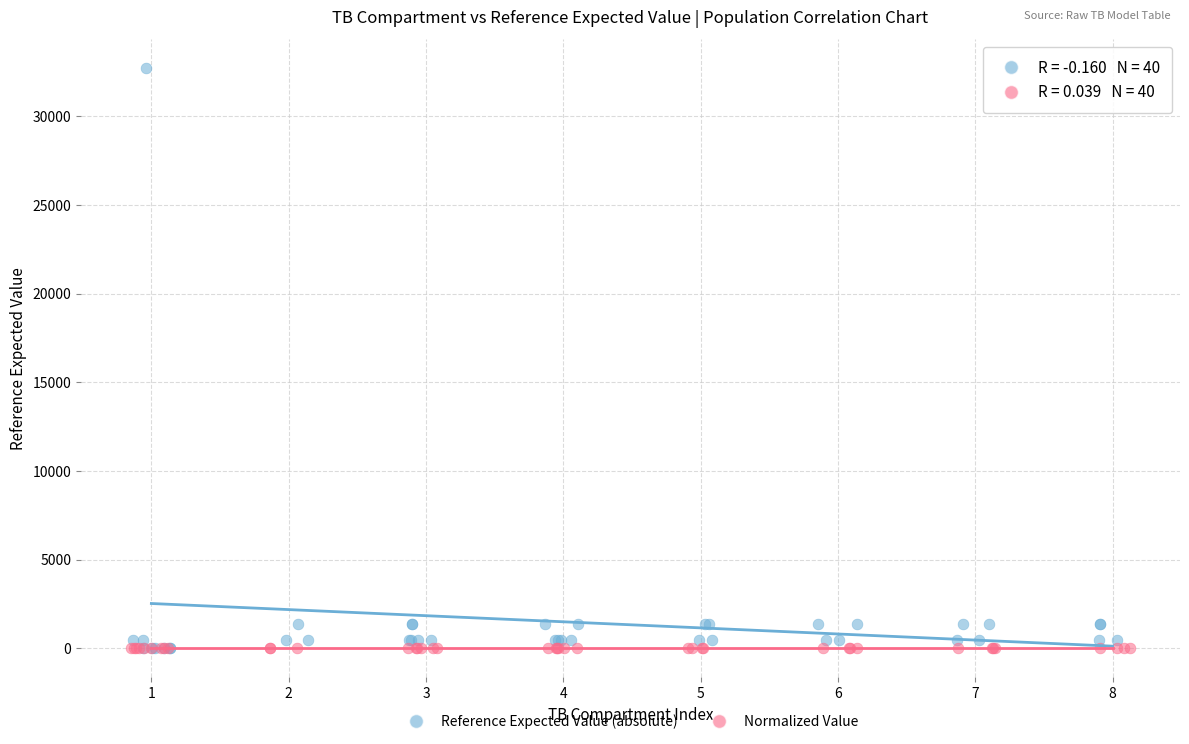

Which series reaches the maximum Y coordinate?

Reference Expected Value (absolute)